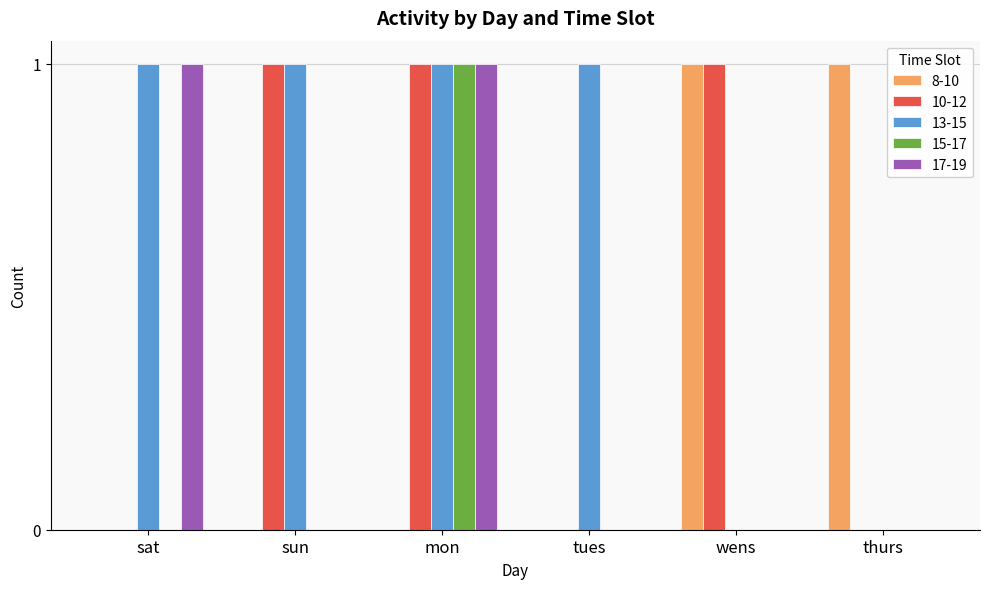

What is the sum of all 10-12 values?

3